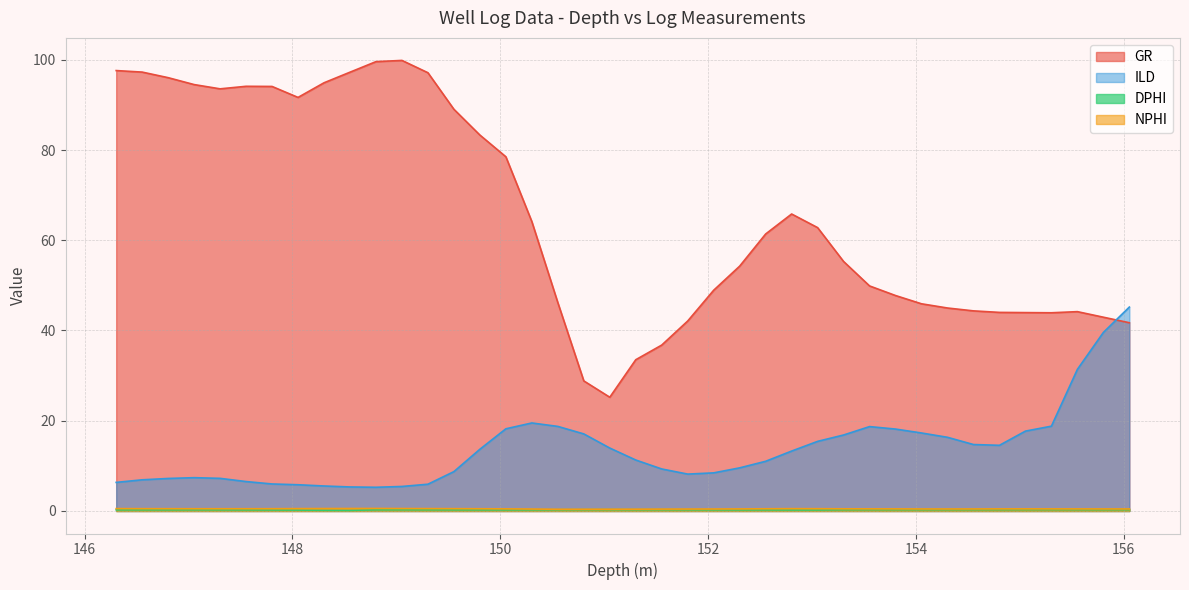

Which series has the largest total across all categories?

GR